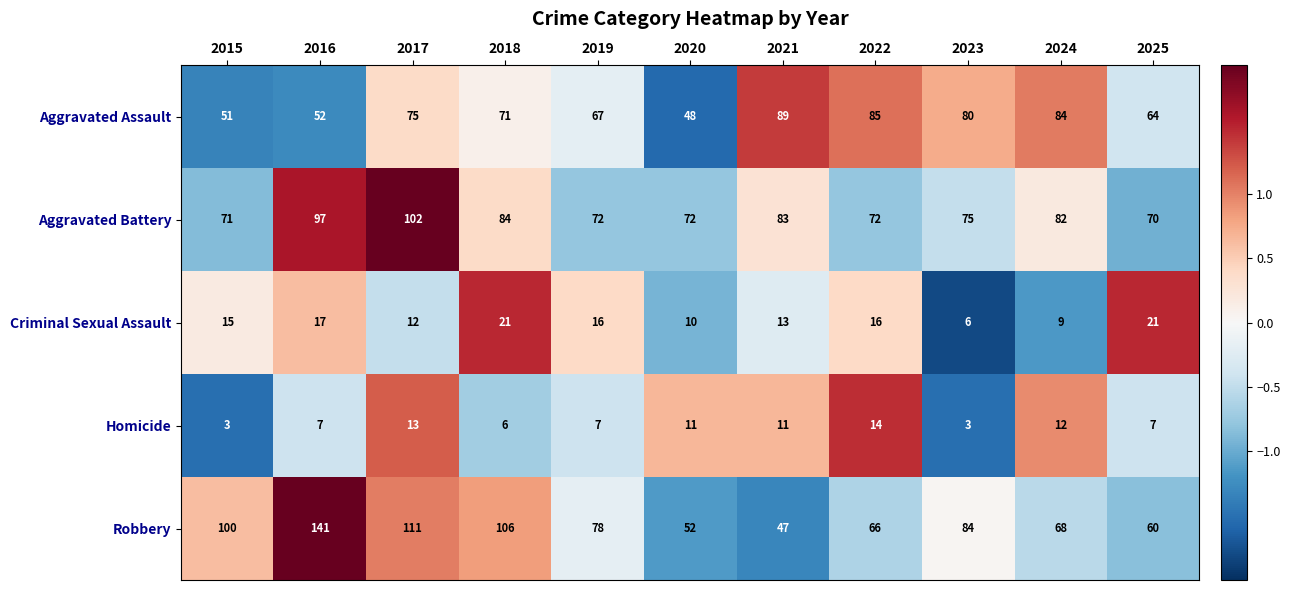

At which category does the chart reach its peak across all series?

2016